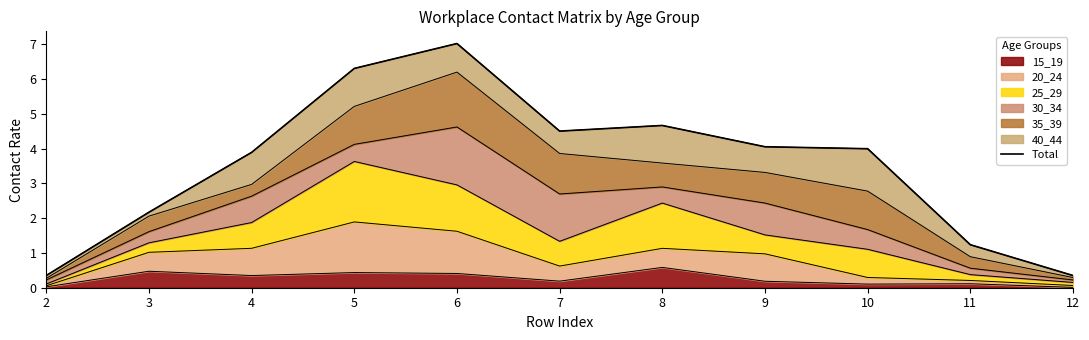

True or false: 15_19 has a value of 0.1 at 10.

True